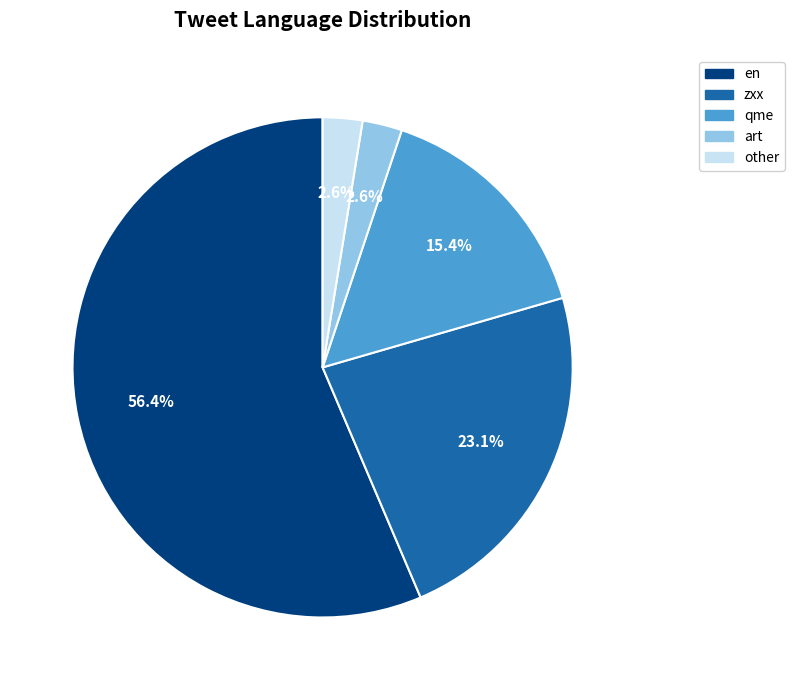

To the nearest percent, what is the average slice percentage?

20%